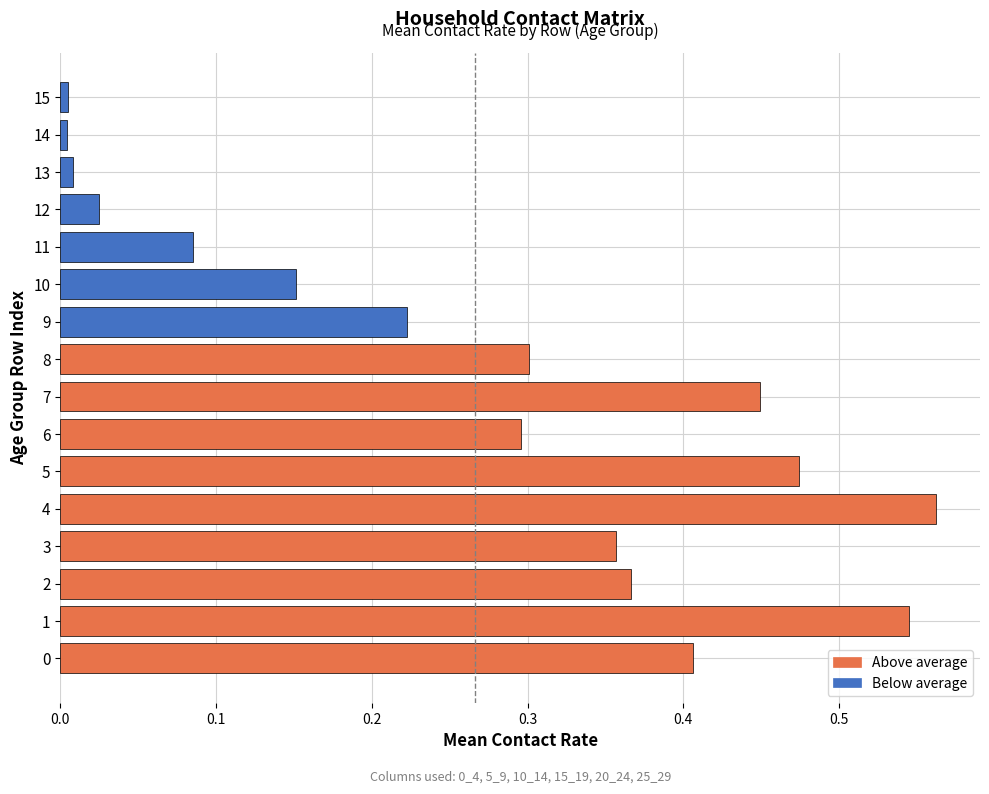

What is the sum of all values?

4.3